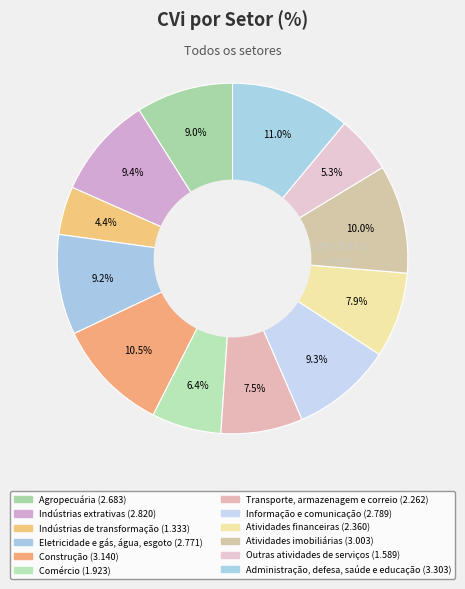

What is the largest slice in the pie chart?

Administração, defesa, saúde e educação